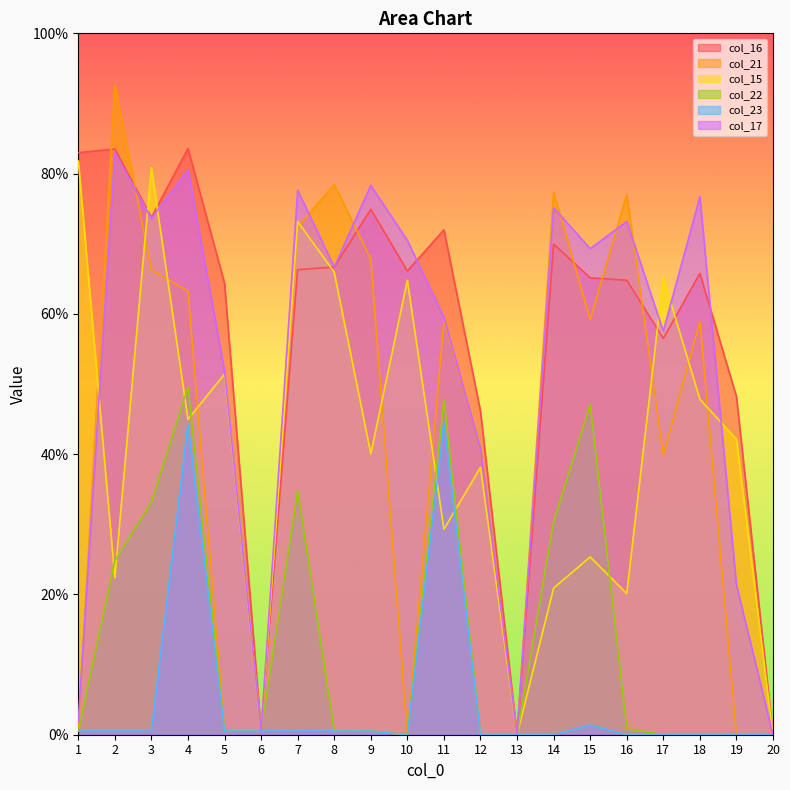

What is the total value across all series at 12?

165.7